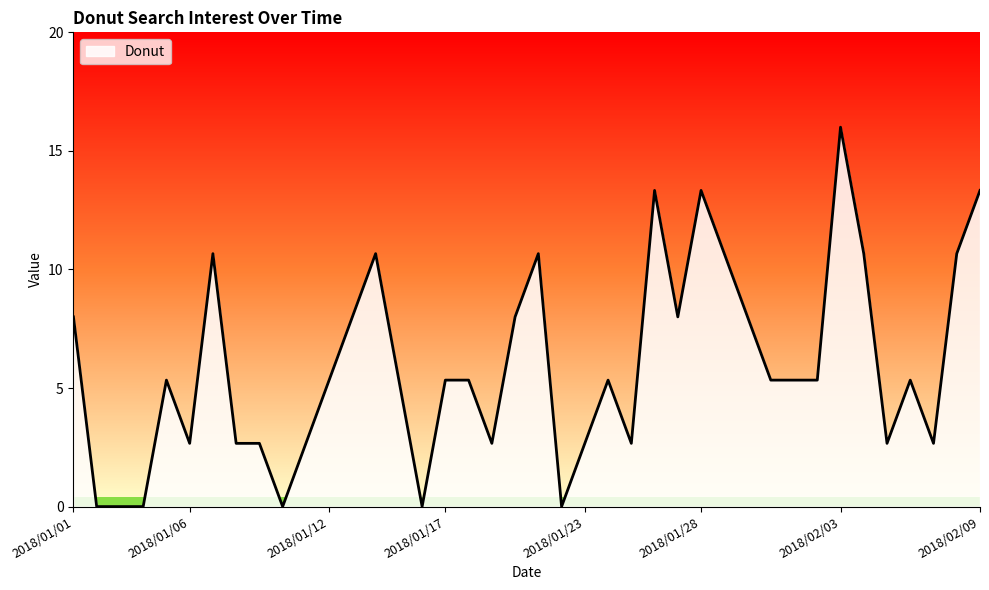

What is the difference between the maximum and minimum values?

16.0